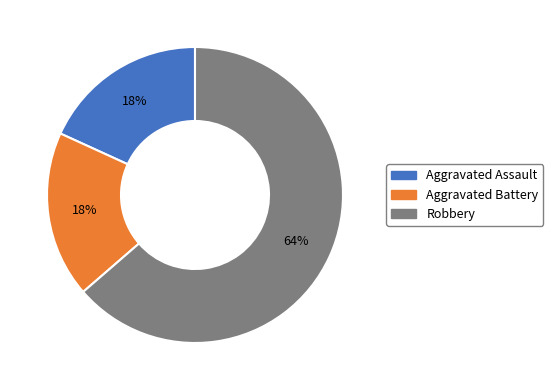

To the nearest percent, what is the average slice percentage?

33%